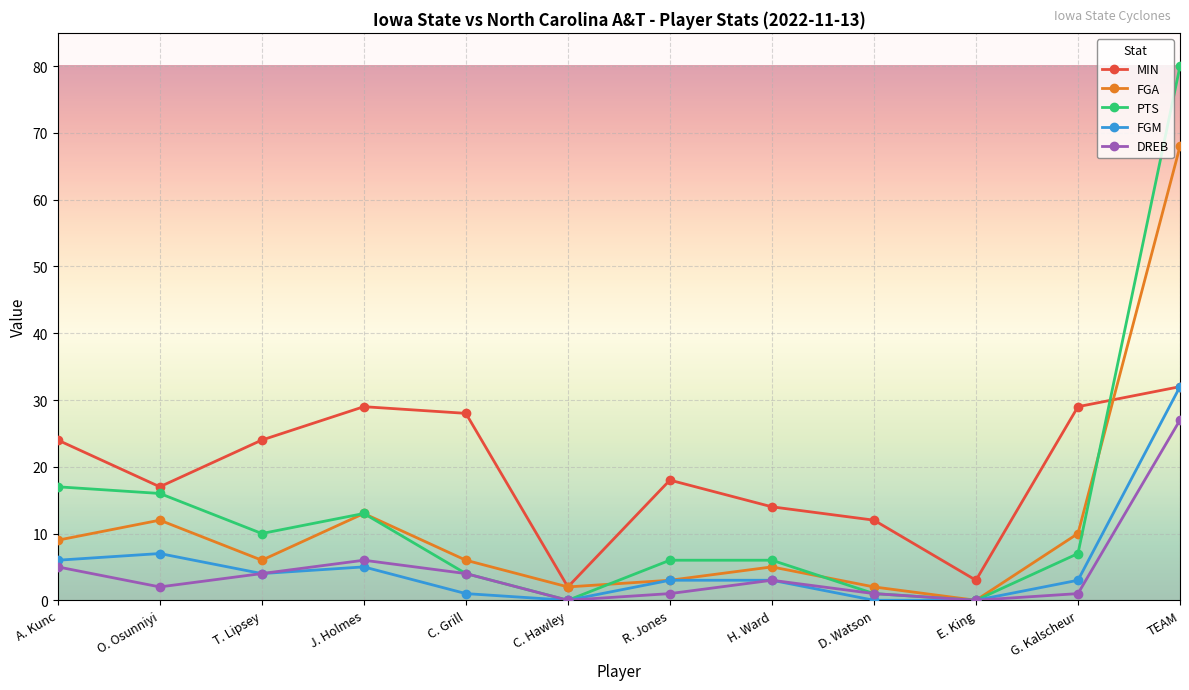

What is the label of the 2nd point from the right?

G. Kalscheur